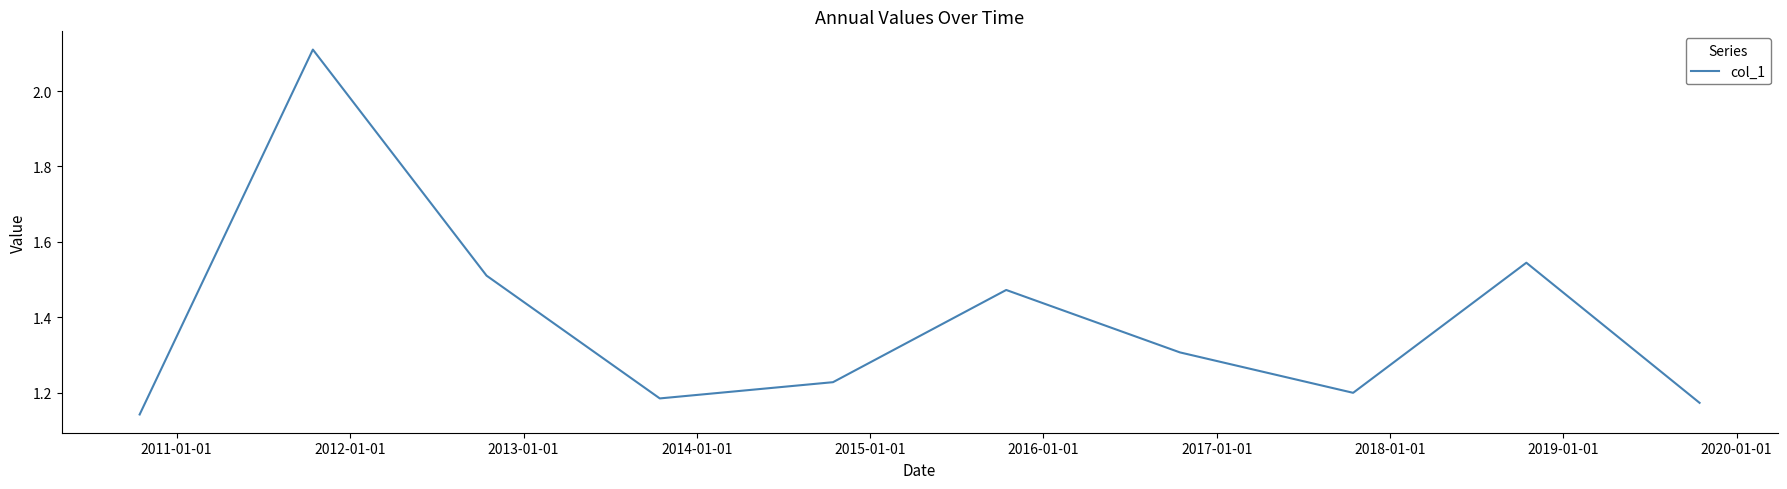

What is the greatest value displayed?

2.1